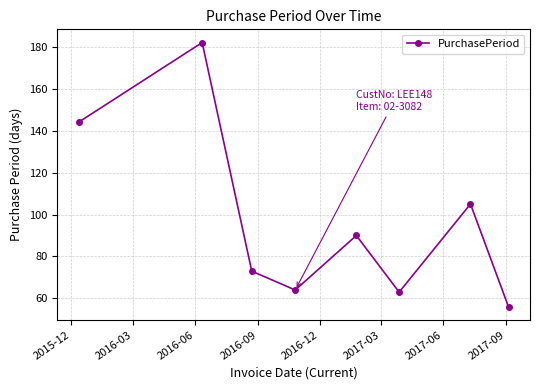

What is the value of the 5th point from the left?

90